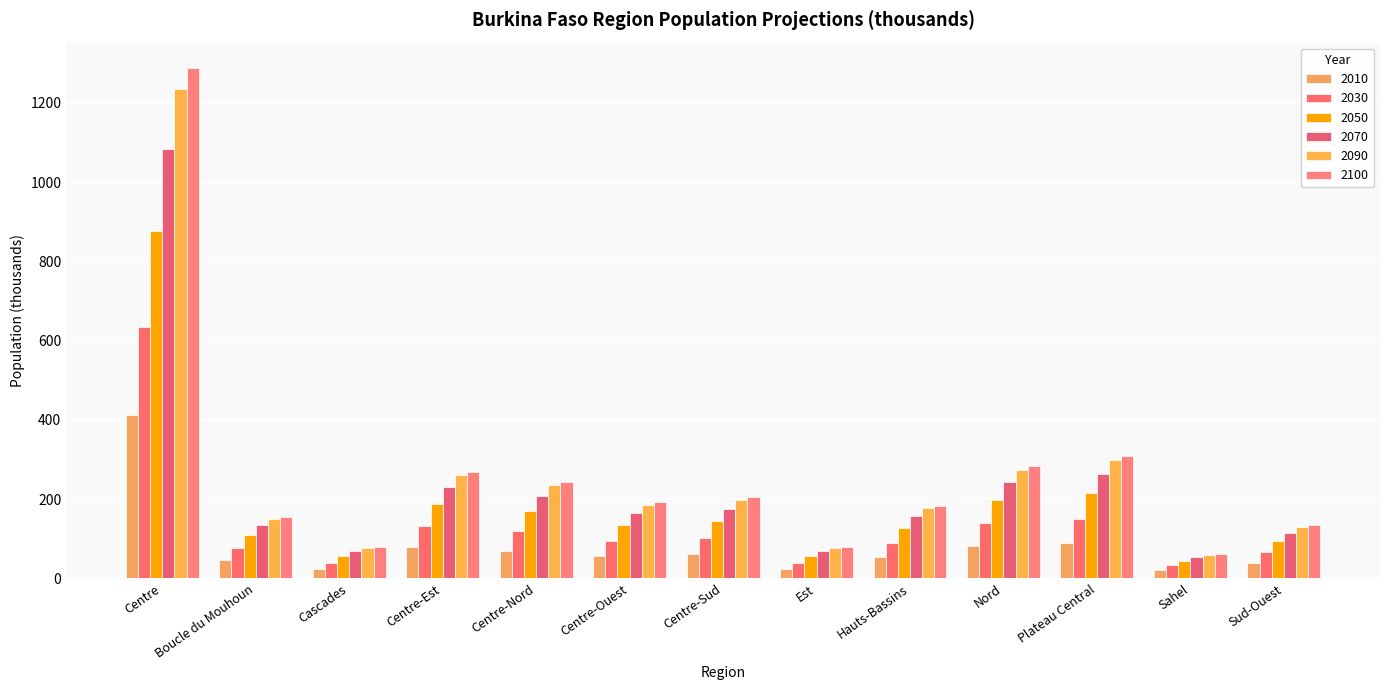

The 2070 series shows 102.7 at Centre-Sud. True or false?

False